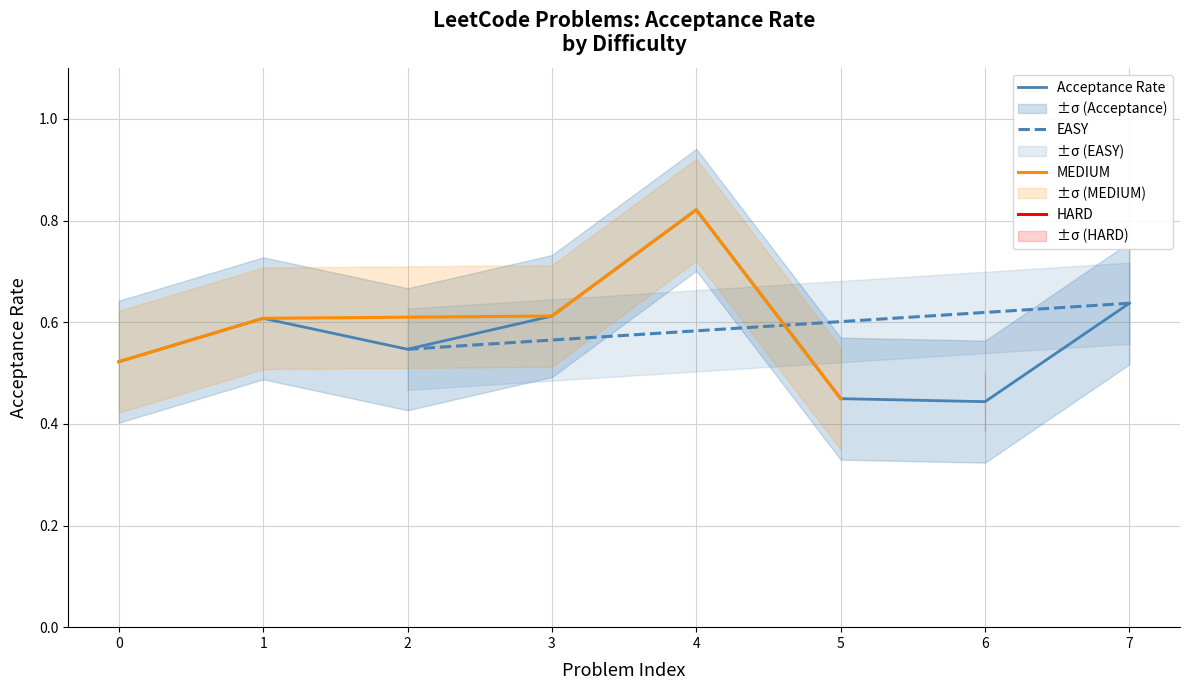

True or false: Acceptance Rate has a value of 0.3 at 1.

False